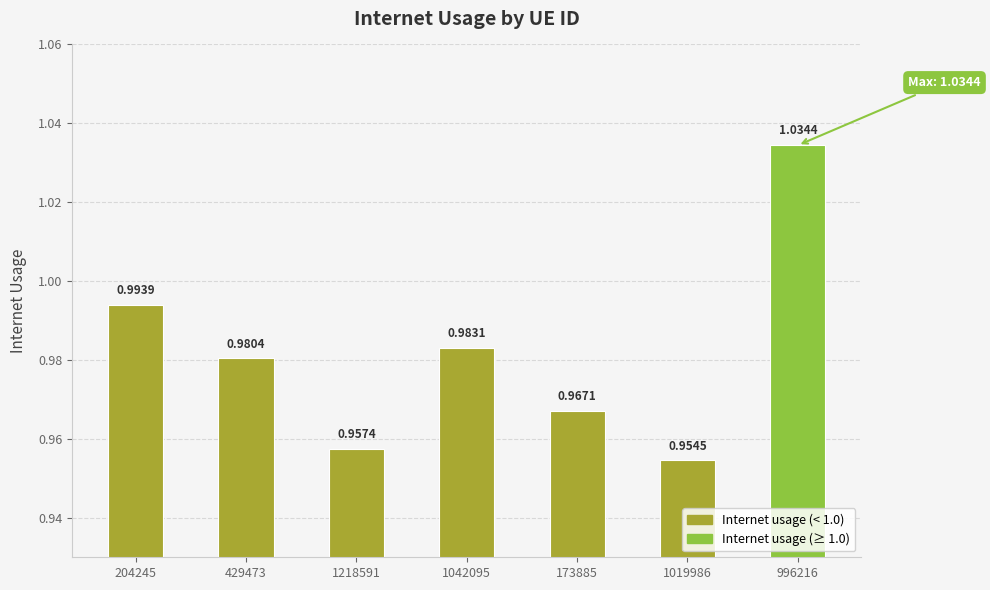

Which label corresponds to the smallest value in the chart?

1019986